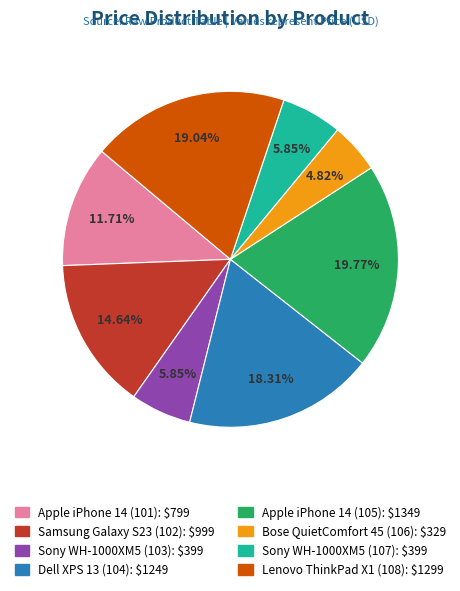

What is the largest slice in the pie chart?

Apple iPhone 14 (105)